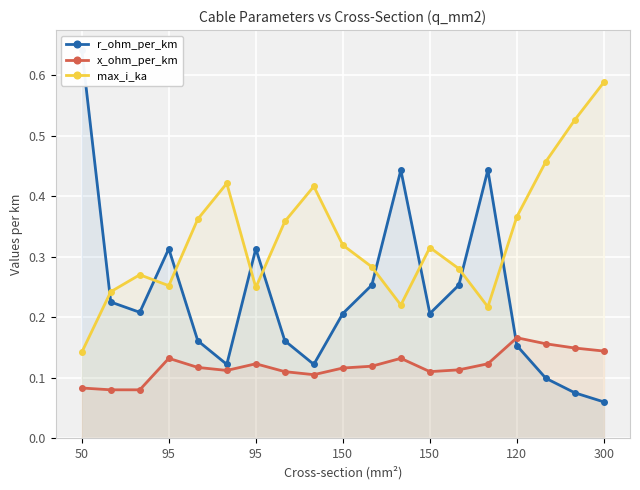

Is it true that x_ohm_per_km equals 0.1 at 7?

True